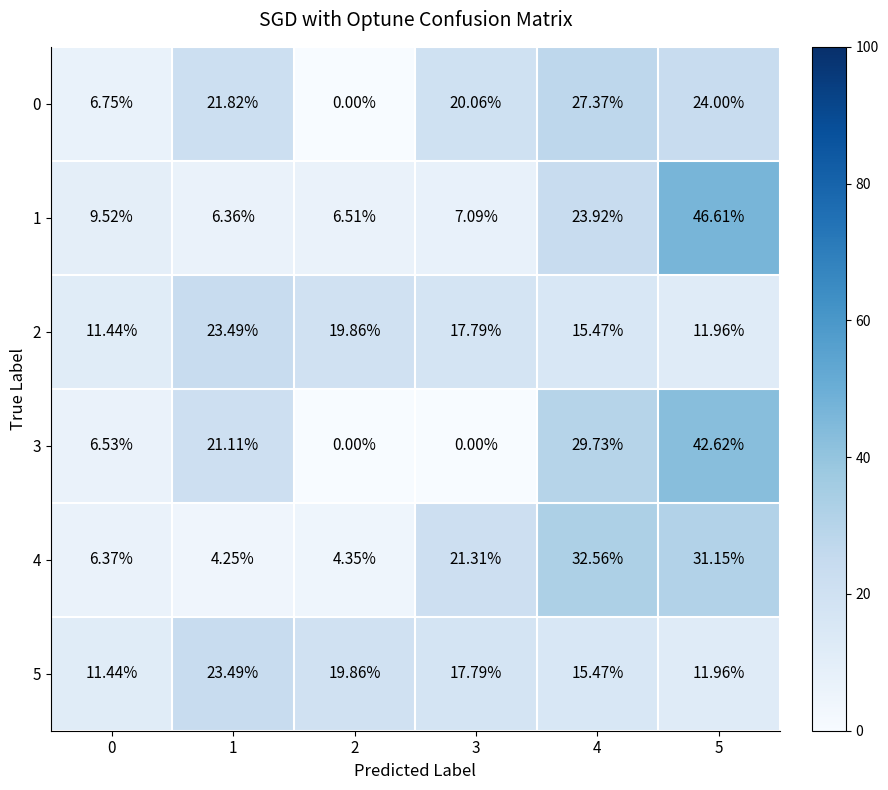

Is the value of 1 at 4 greater than the value of 0 at 2?

Yes